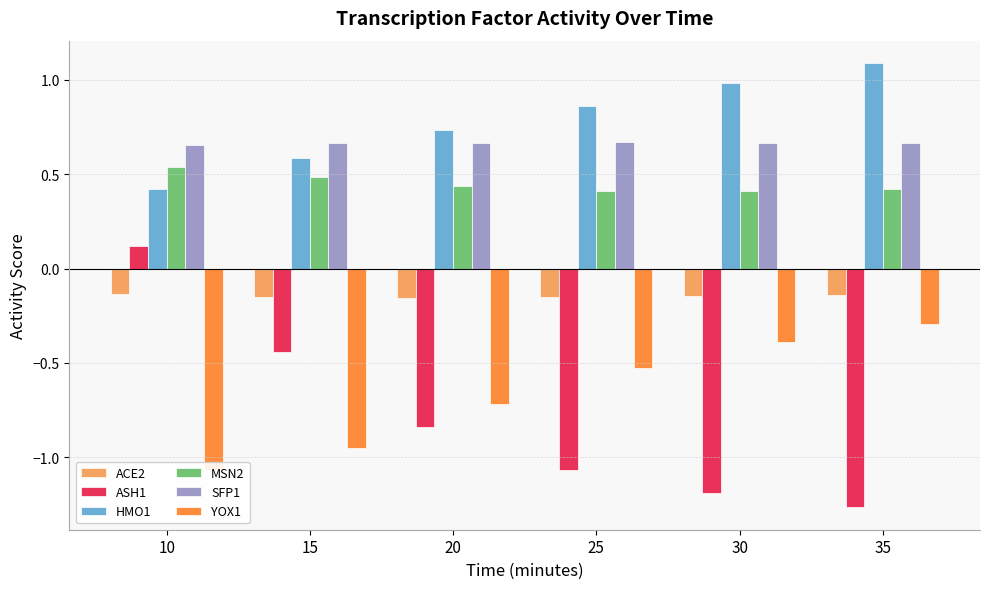

Is it true that ACE2 equals -0.2 at 35?

False